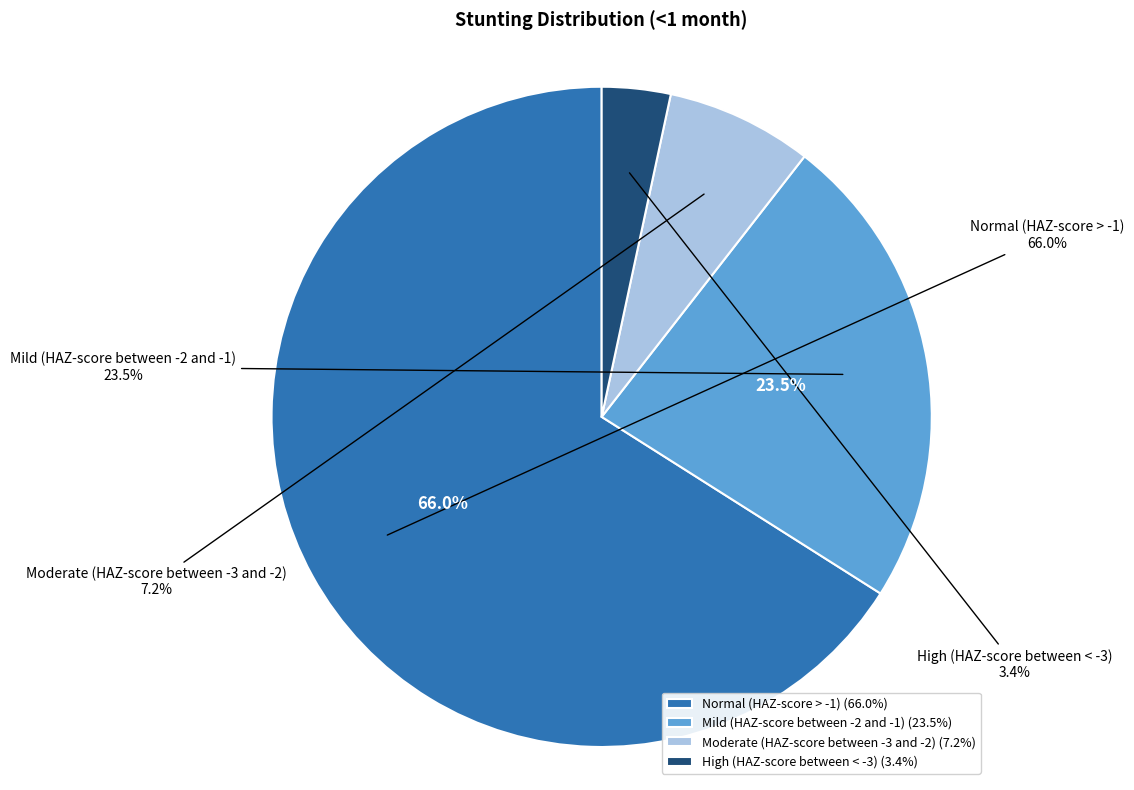

Is there any slice that represents more than half of the pie?

Yes